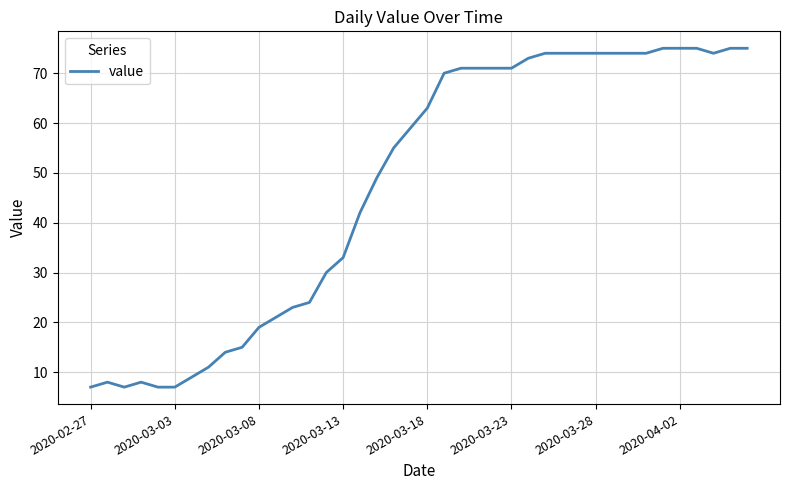

What is the greatest value displayed?

75